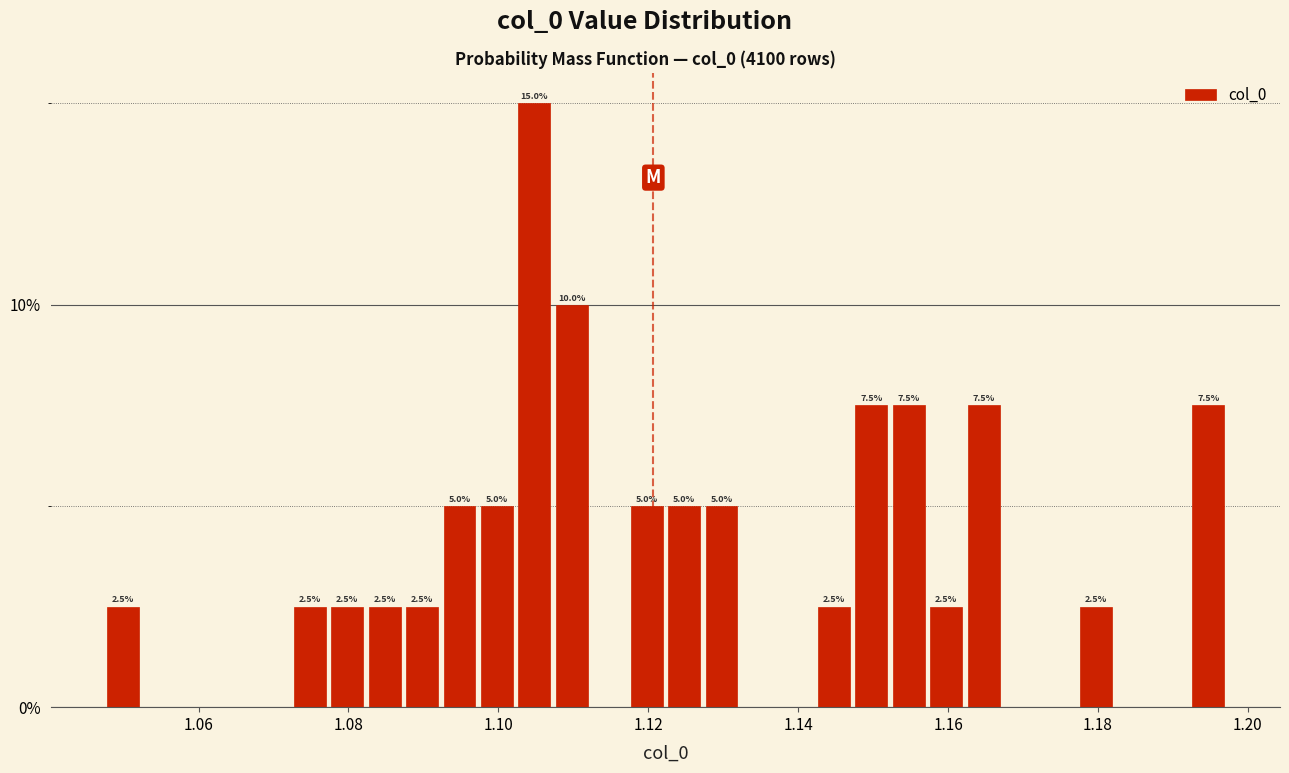

Read against the x-axis, roughly where is the centre of the tallest bar?

1.104